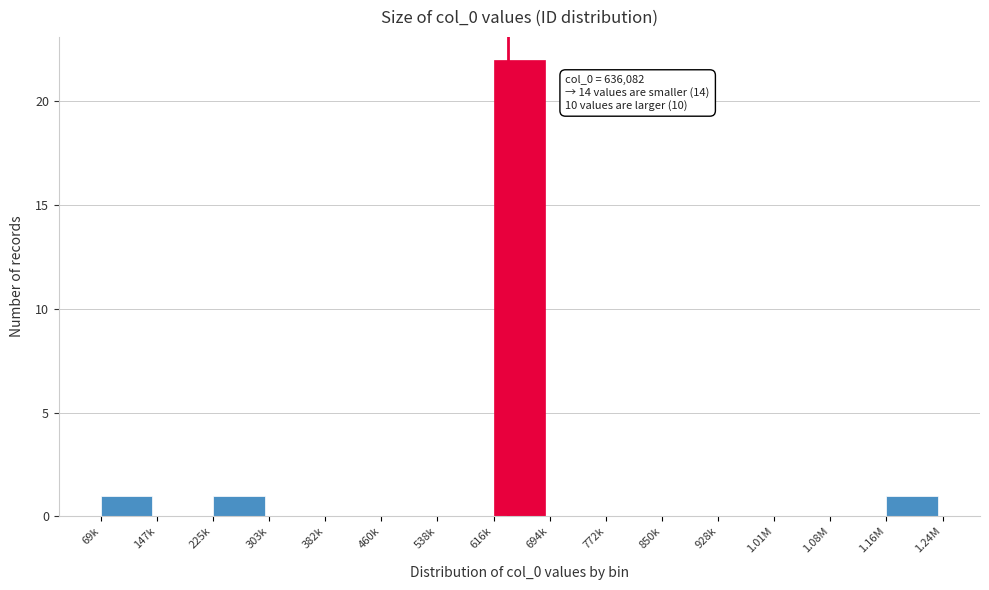

Reading right to left, what are all the values shown in this chart?

1.16M=1	1.08M=0	1.01M=0	928k=0	850k=0	772k=0	694k=0	616k=22	538k=0	460k=0	382k=0	303k=0	225k=1	147k=0	69k=1